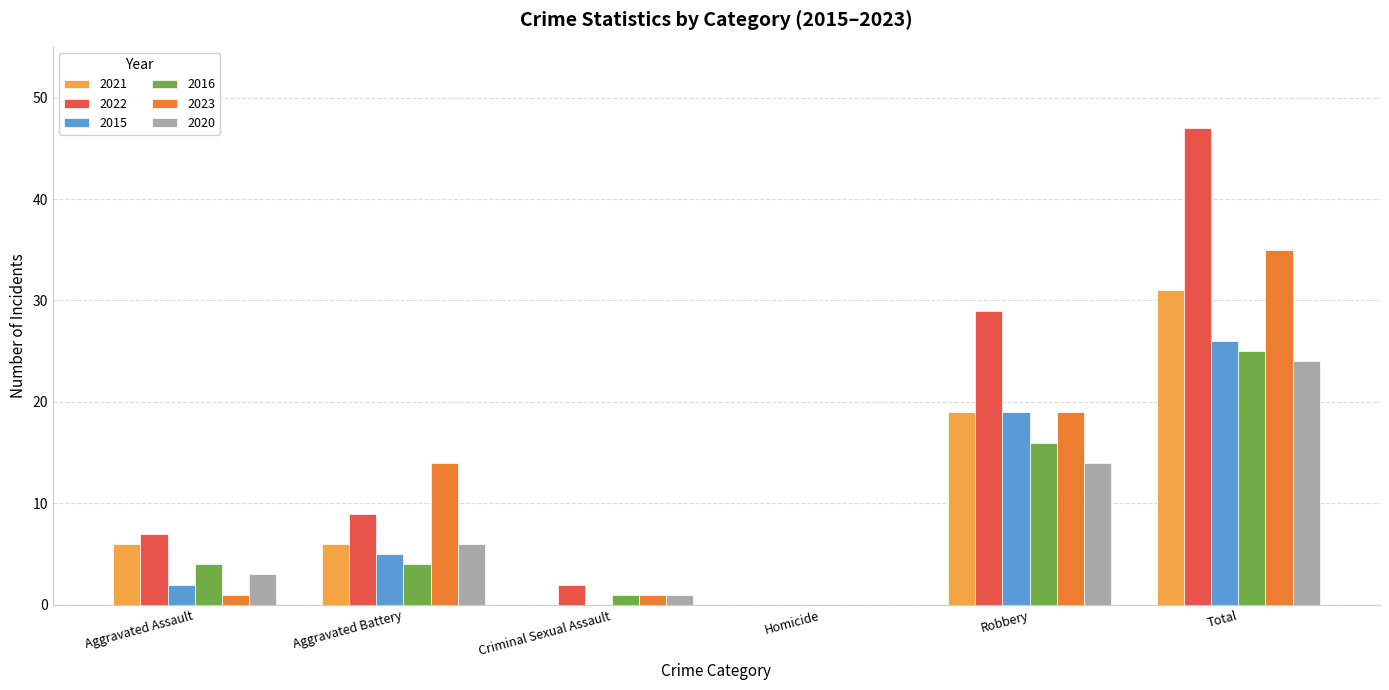

What is the sum of all 2016 values?

50